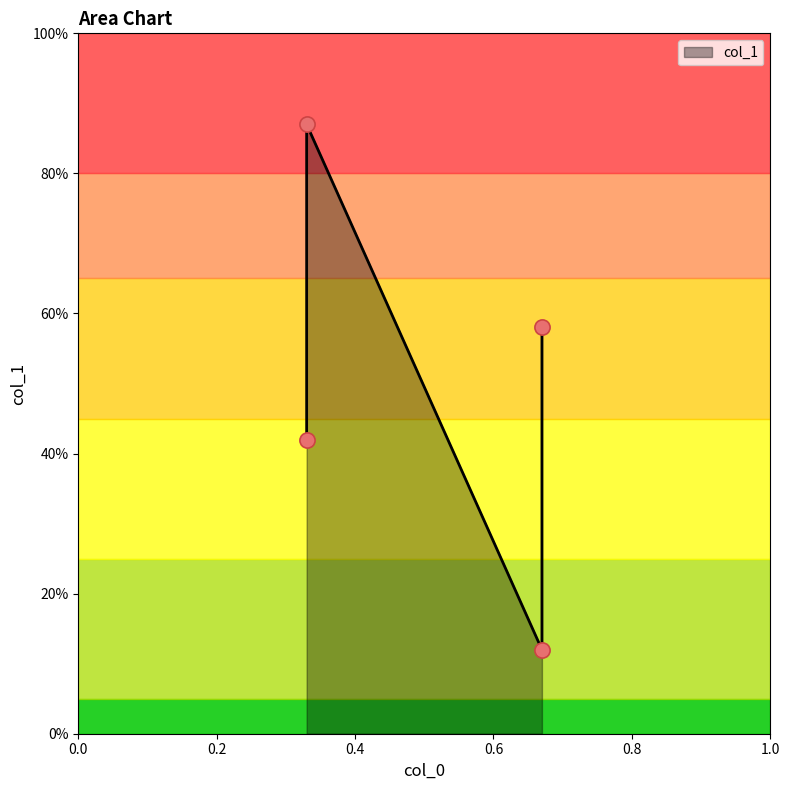

Which has a higher value, 0.33 or 0.67?

0.33